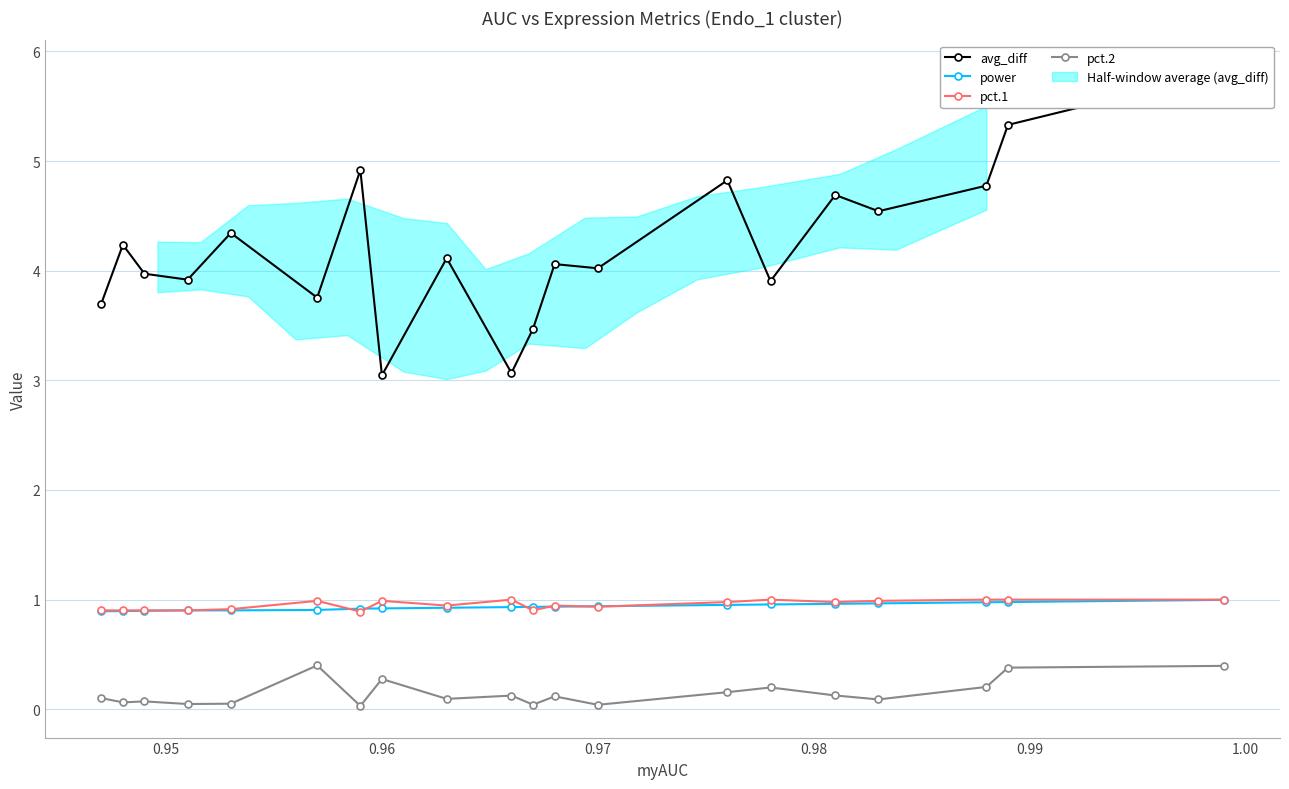

How many lines are shown in the chart?

4